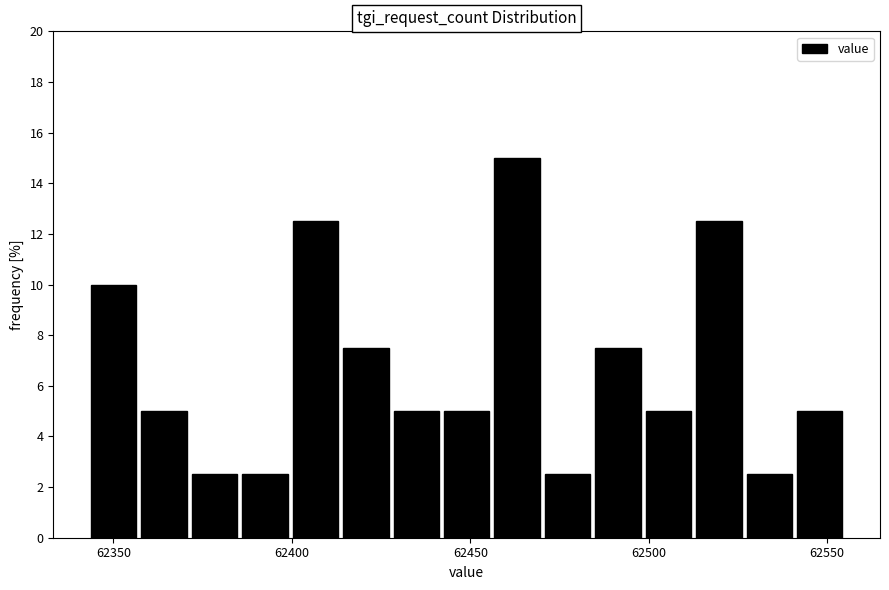

Read against the x-axis, roughly where is the centre of the tallest bar?

62465